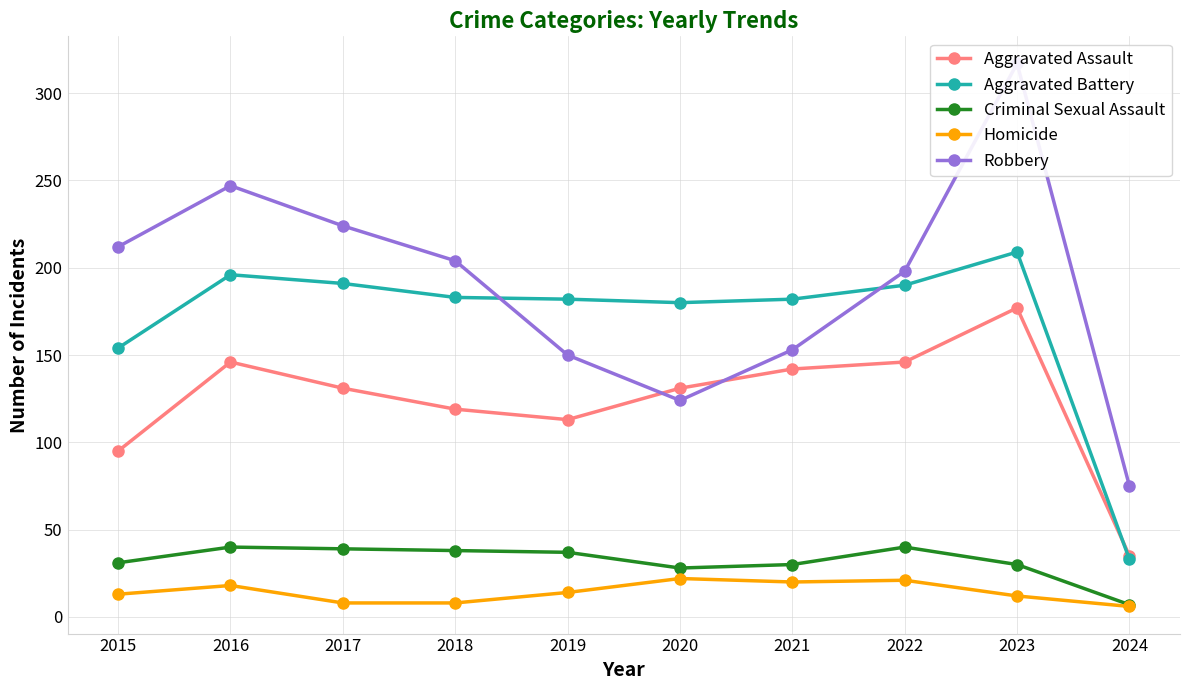

How many data points does each series have?

10